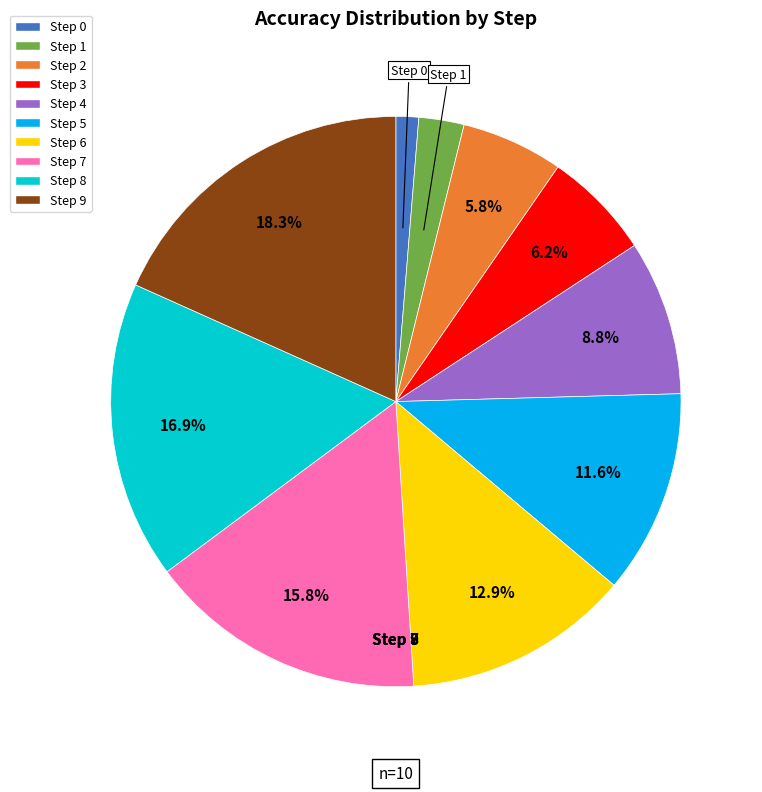

Is there any slice that represents more than half of the pie?

No